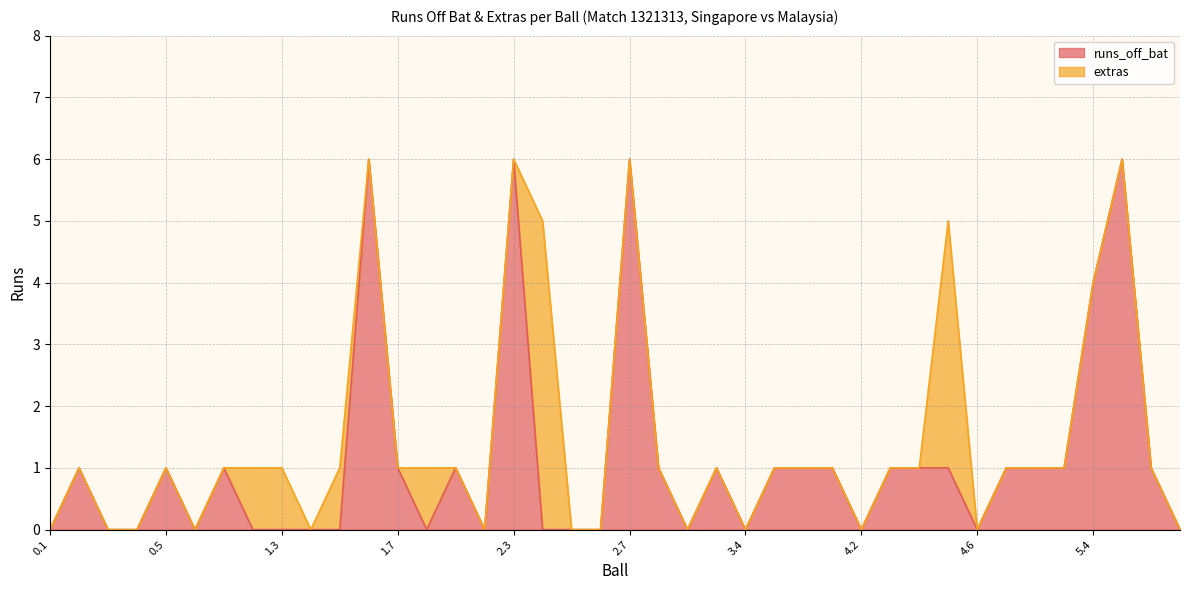

What is the label of the 38th point from the right?

0.3